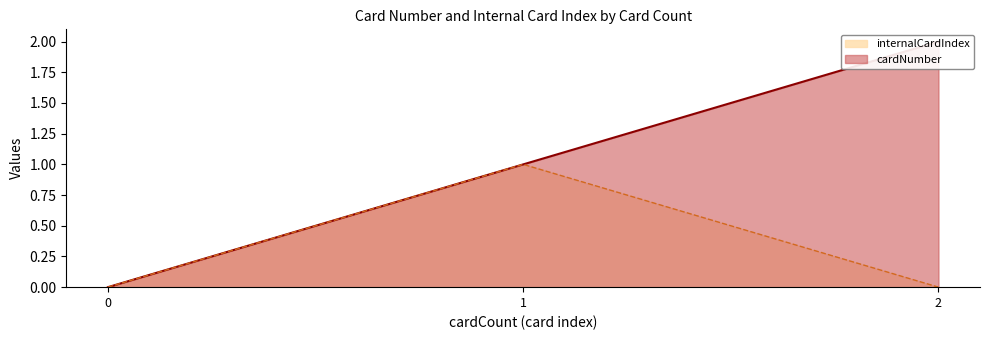

Between 0 and 1, which series saw the biggest shift?

cardNumber